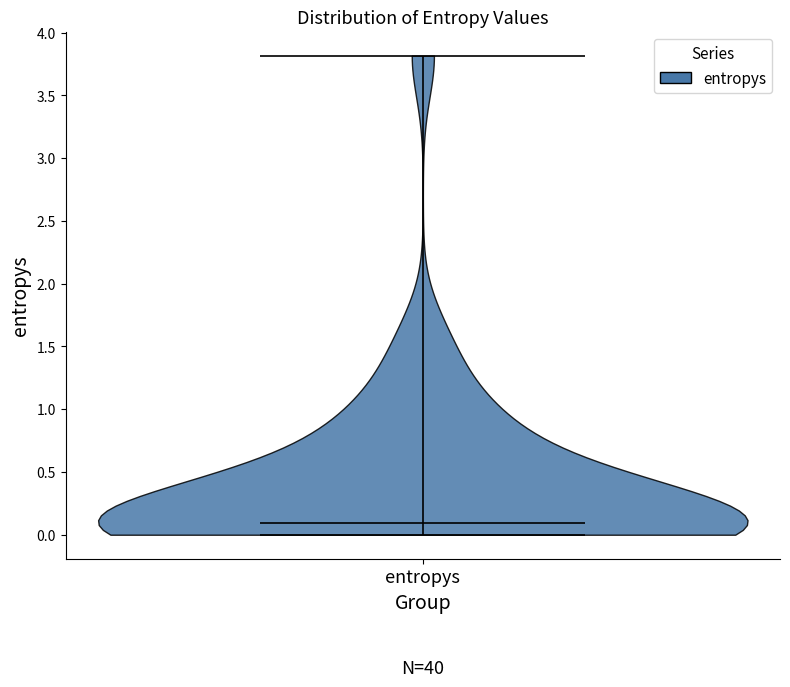

Read this violin plot against the y-axis: where its median line is, and the lowest and highest points the violin reaches. The values are not printed on the chart, so give them approximately, as read against the axis.

median line 0.1, lowest point 0.0, highest point 3.8